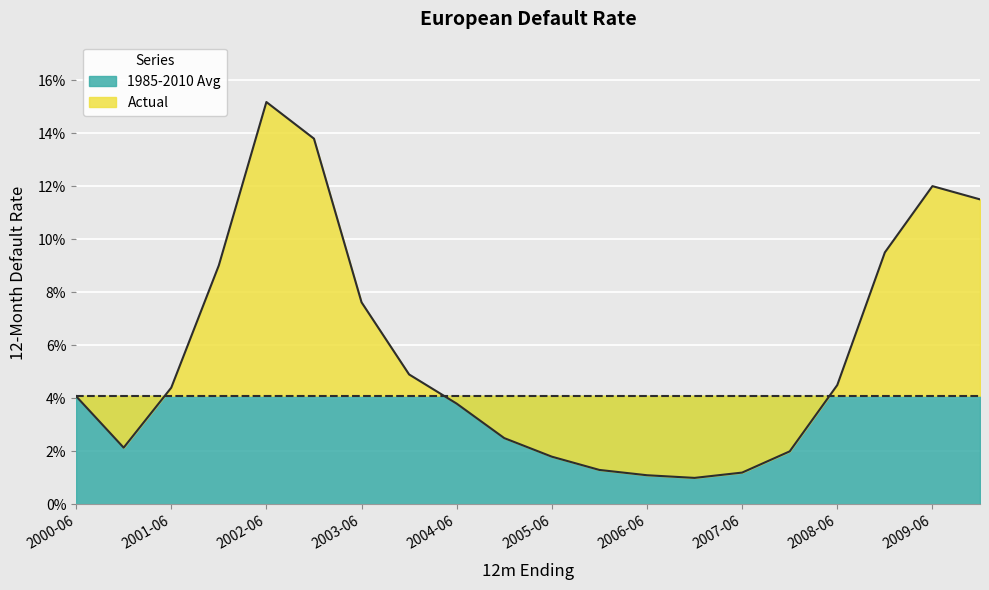

Reading left to right, what are all the values shown in this chart?

2000-06=0.0	2000-12=0.0	2001-06=0.0	2001-12=0.1	2002-06=0.2	2002-12=0.1	2003-06=0.1	2003-12=0.0	2004-06=0.0	2004-12=0.0	2005-06=0.0	2005-12=0.0	2006-06=0.0	2006-12=0.0	2007-06=0.0	2007-12=0.0	2008-06=0.0	2008-12=0.1	2009-06=0.1	2009-12=0.1